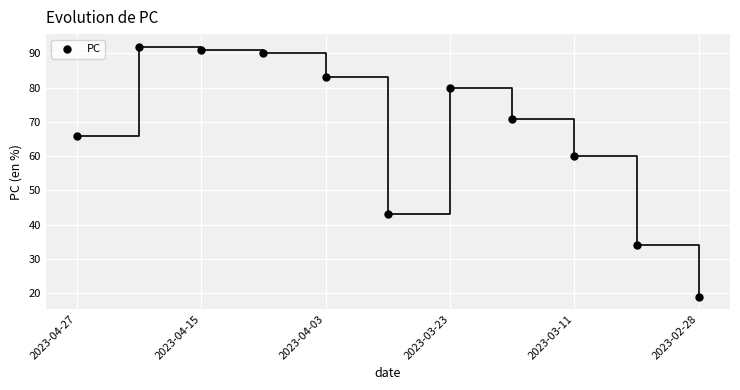

What is the average Y value?

66